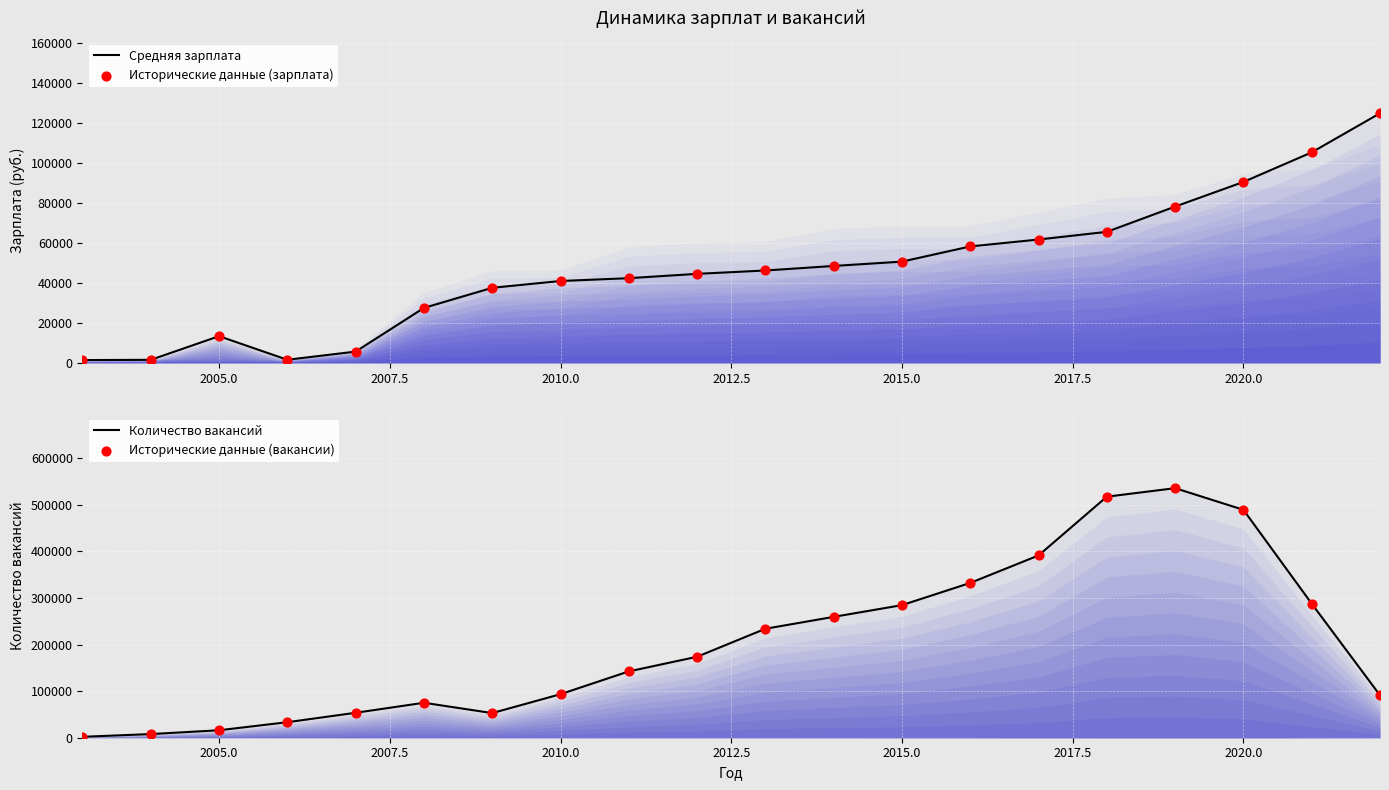

Which series has the largest total across all categories?

Количество вакансий